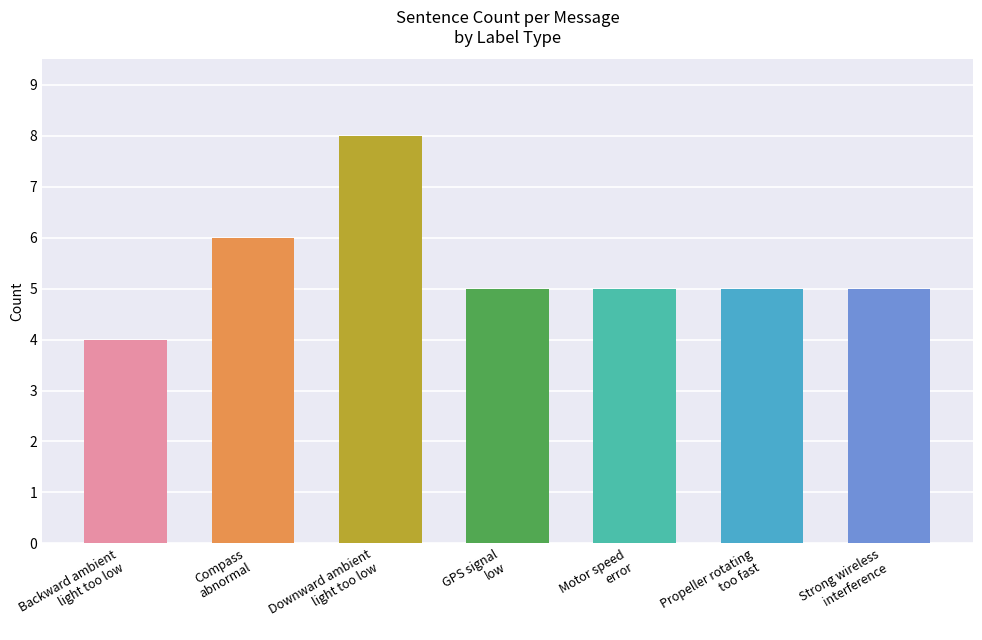

What is the difference between the maximum and minimum values?

4